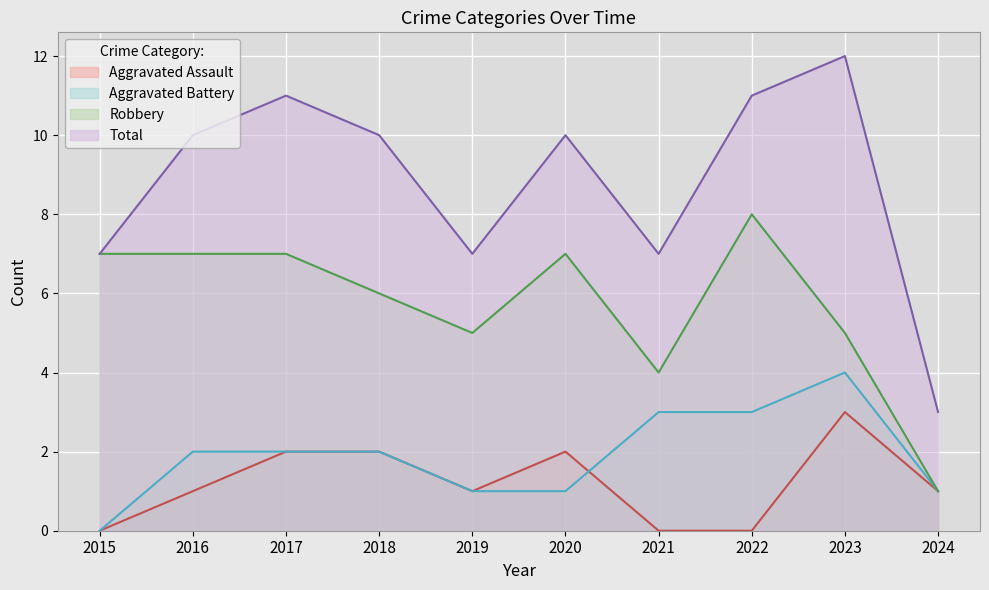

What is the total value across all series at 2021?

14